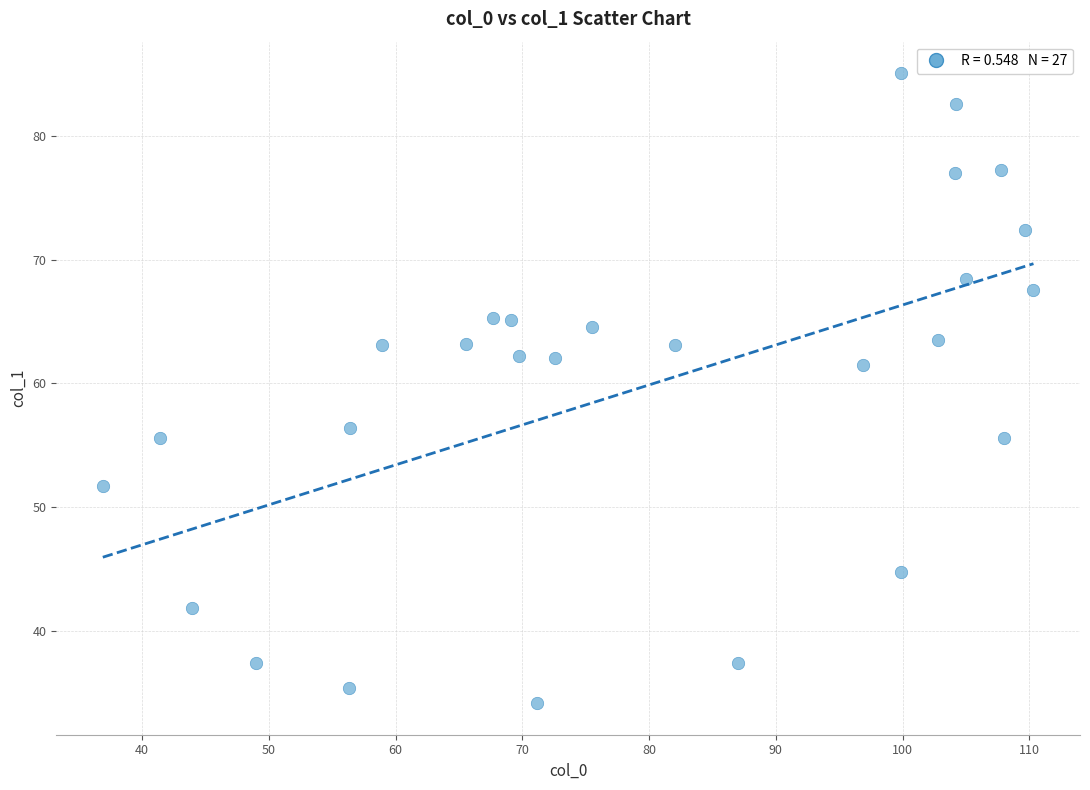

What is the range of X values (max minus min)?

73.4